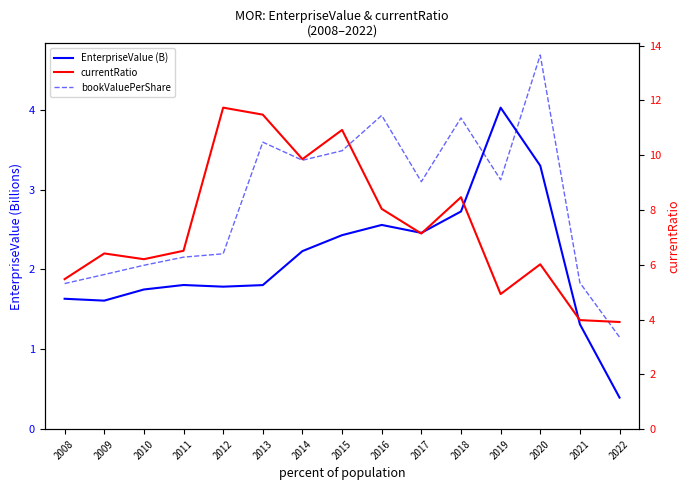

Which series changed the most between 2016 and 2020?

currentRatio